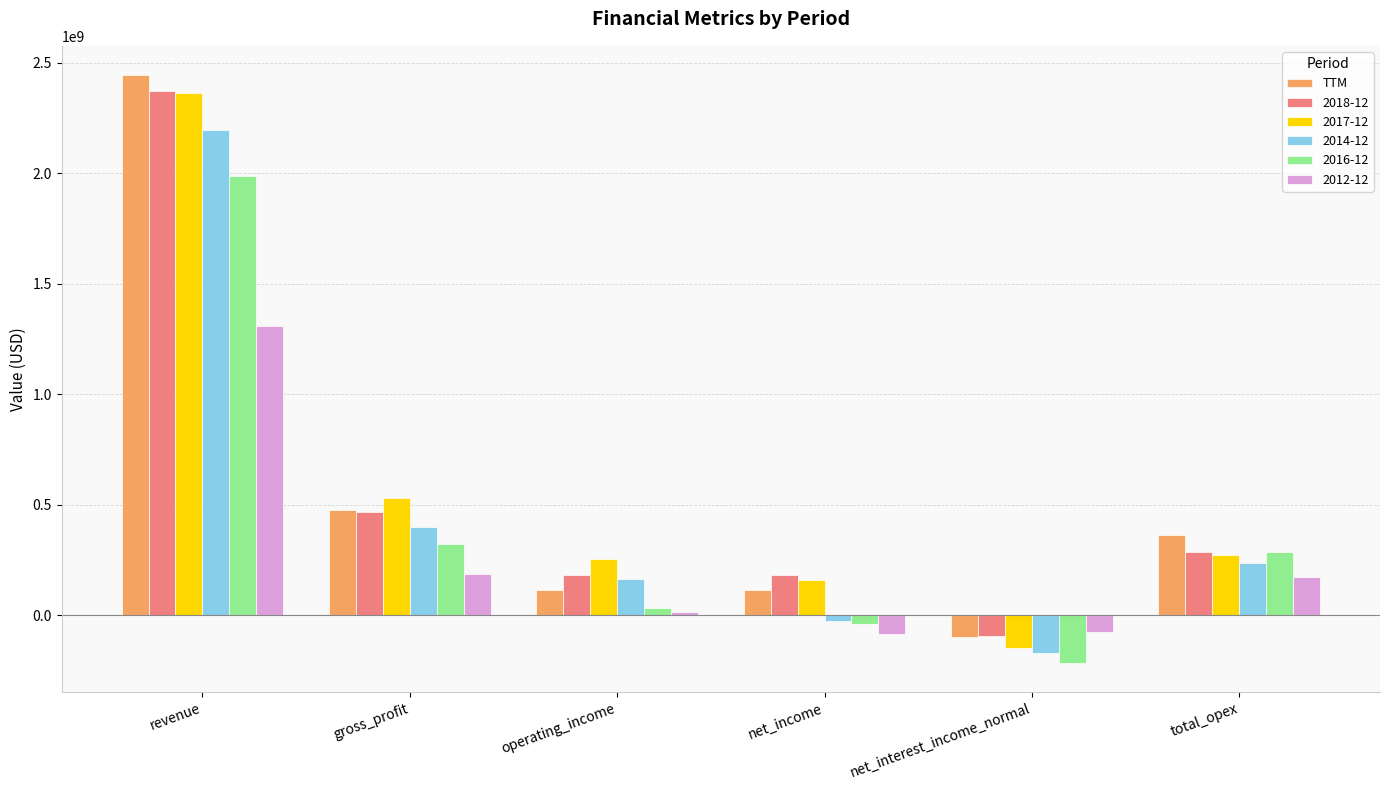

The value of TTM at operating_income is 116003562.2. True or false?

True